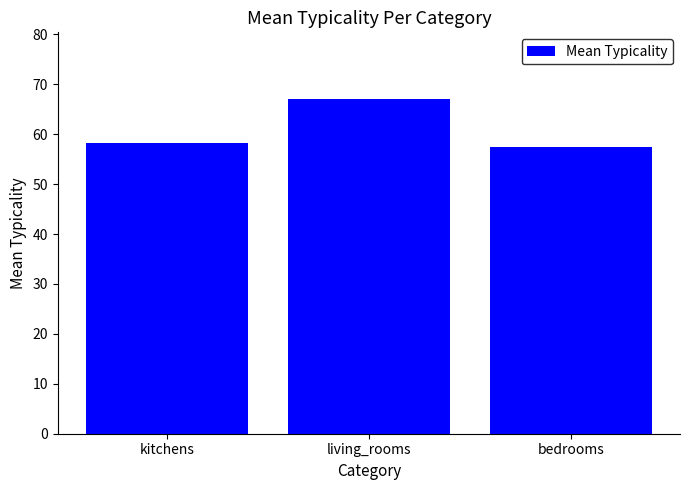

What is the smallest value displayed?

57.4